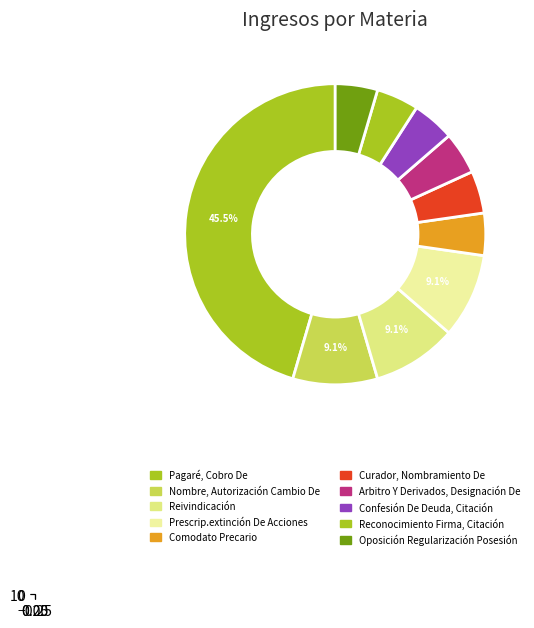

Which category has the smallest portion of the pie?

Comodato Precario